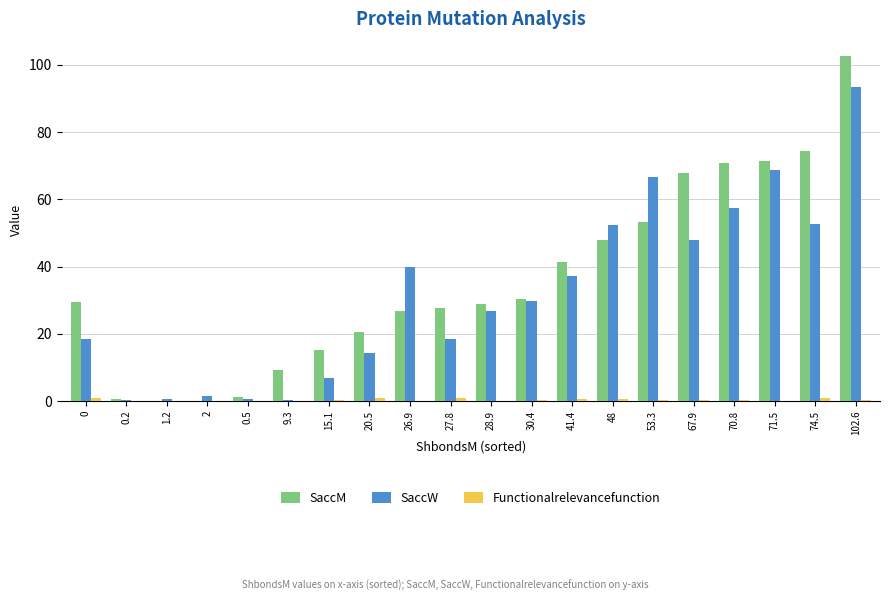

True or false: SaccM has a value of 26.1 at 48.

False